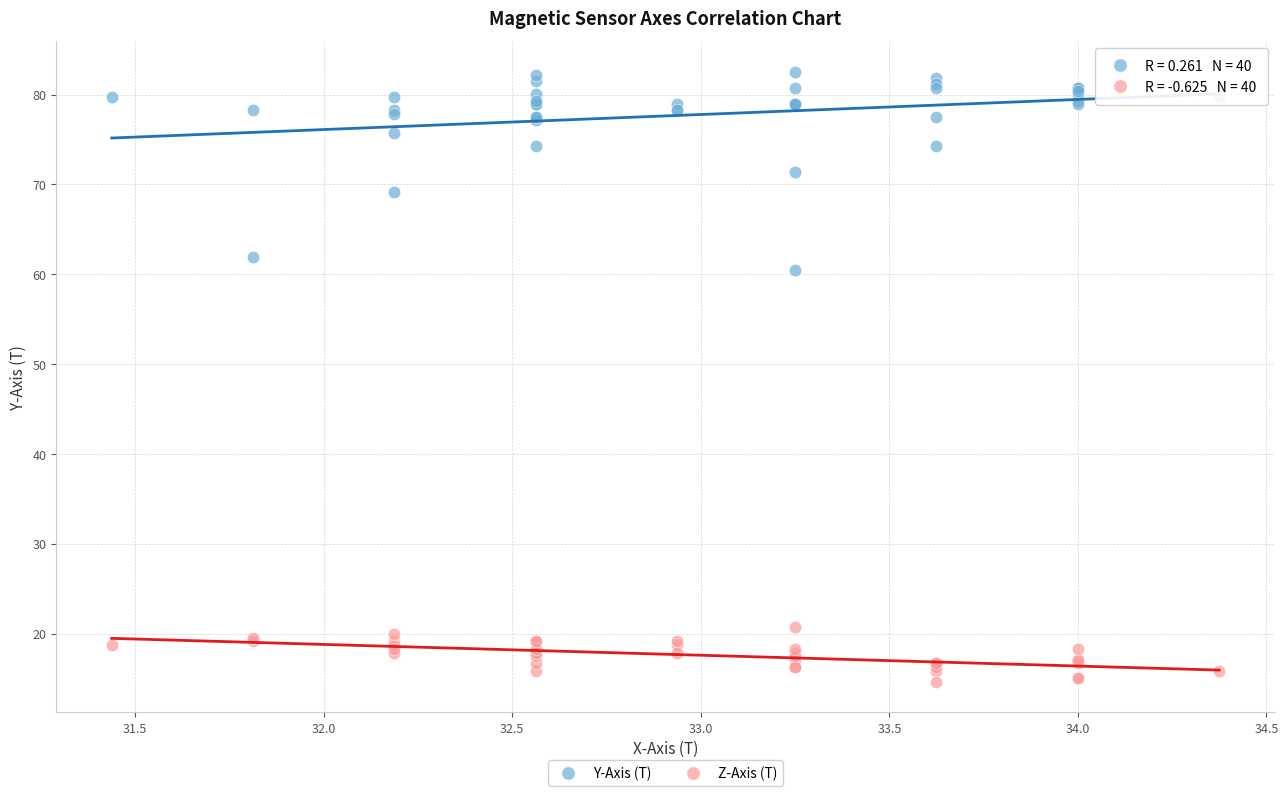

Which series has the largest Y range (max minus min)?

Y-Axis (T)